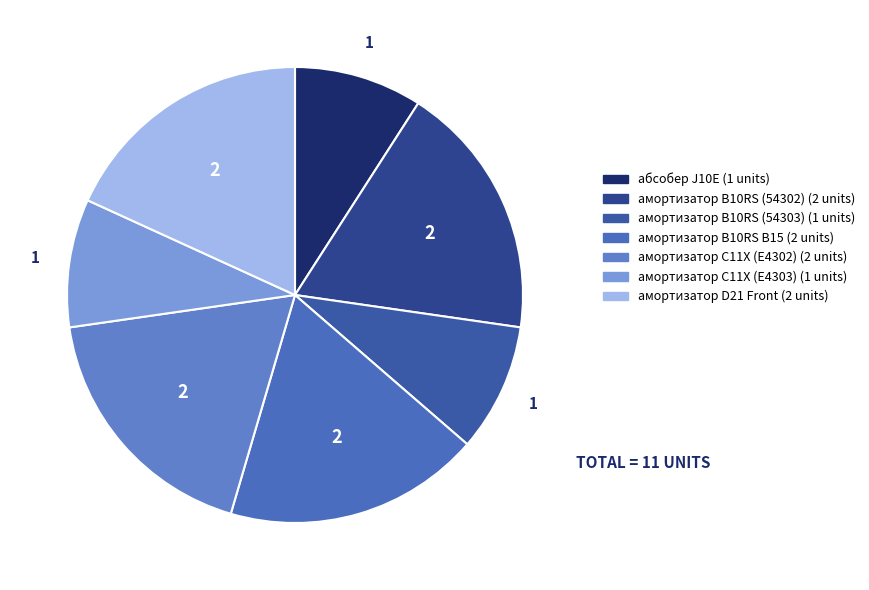

How many segments does this pie chart have?

7